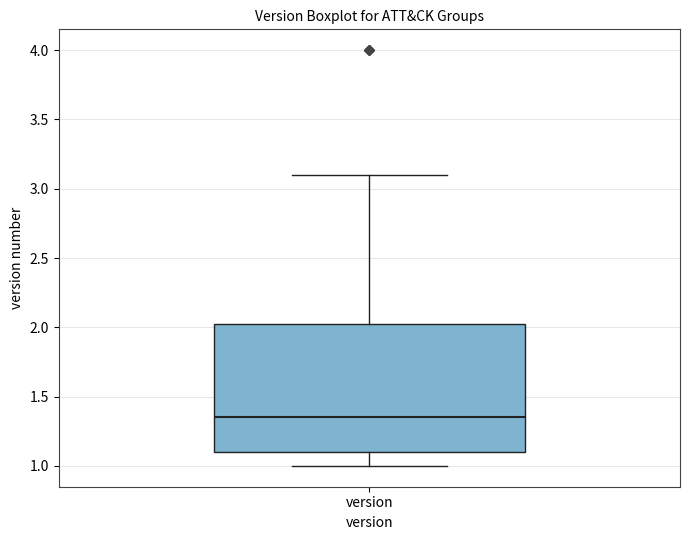

Where does the upper whisker of the box for version end on the y-axis? The values are not printed on the chart, so give them approximately, as read against the axis.

3.10